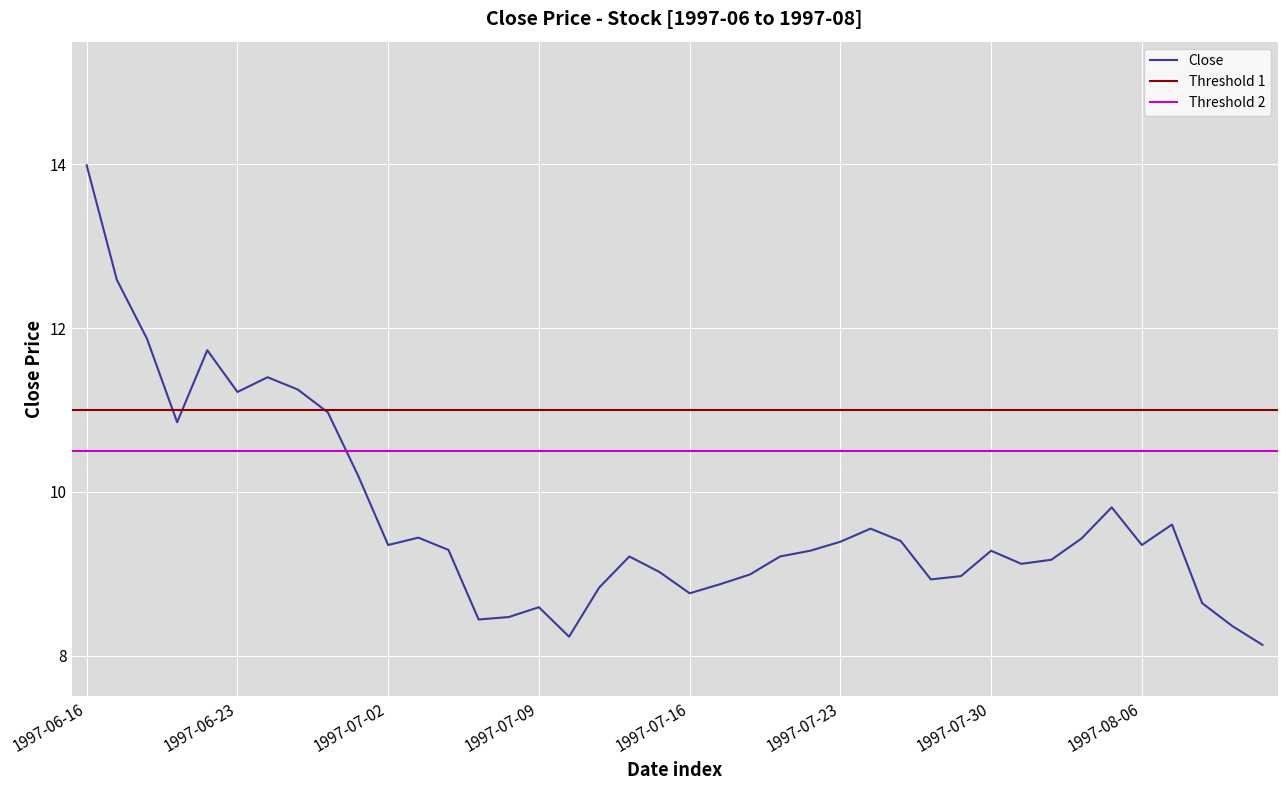

Count the number of categories in the chart.

40